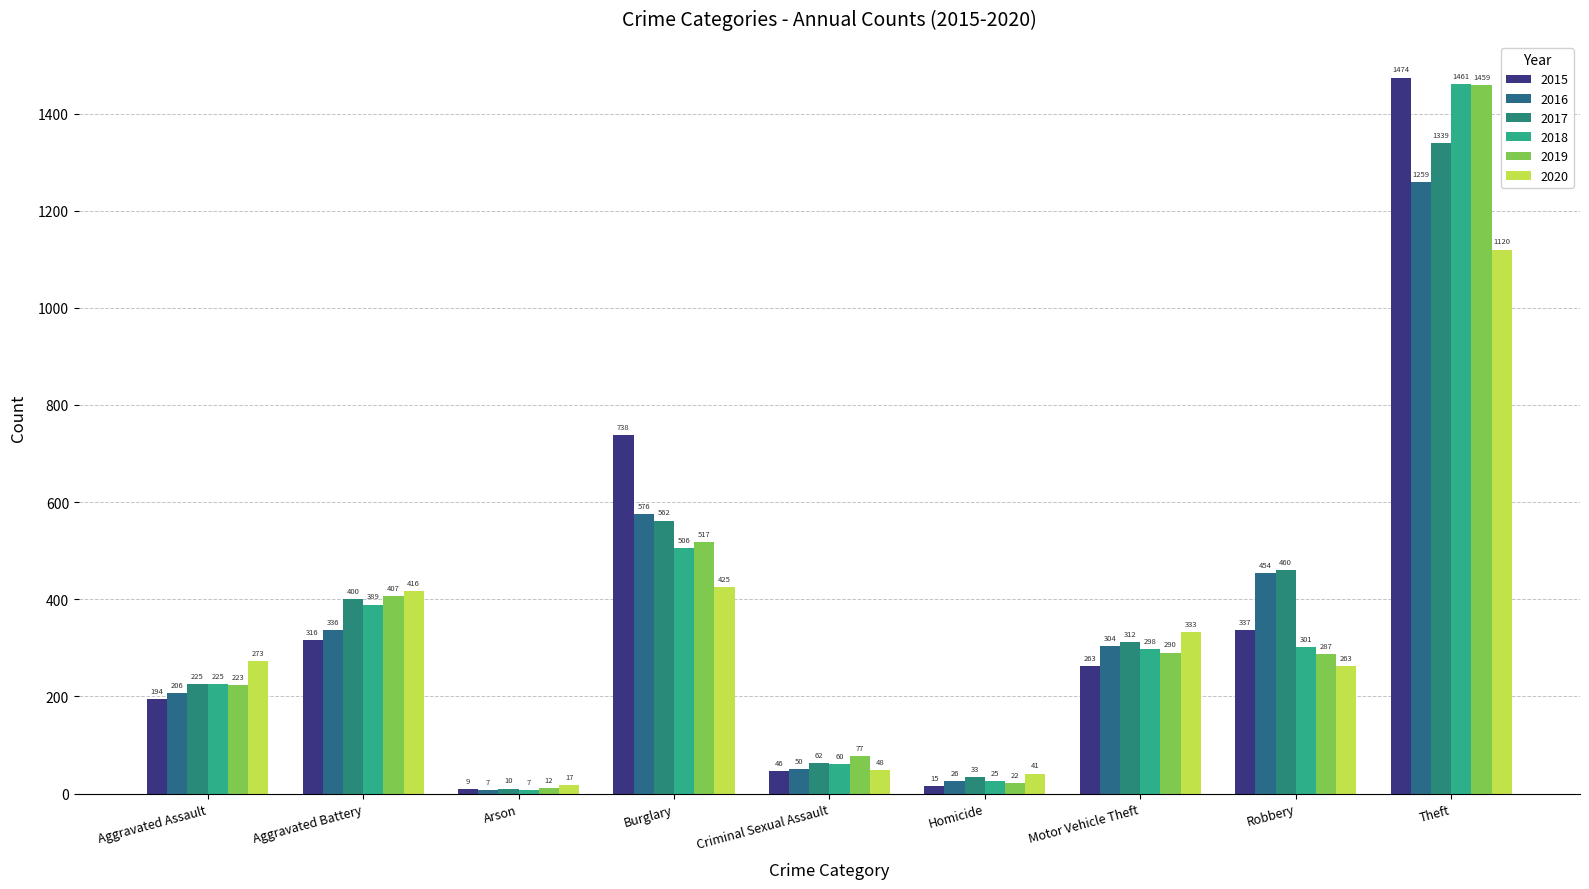

Read the 2019 value at Criminal Sexual Assault.

77